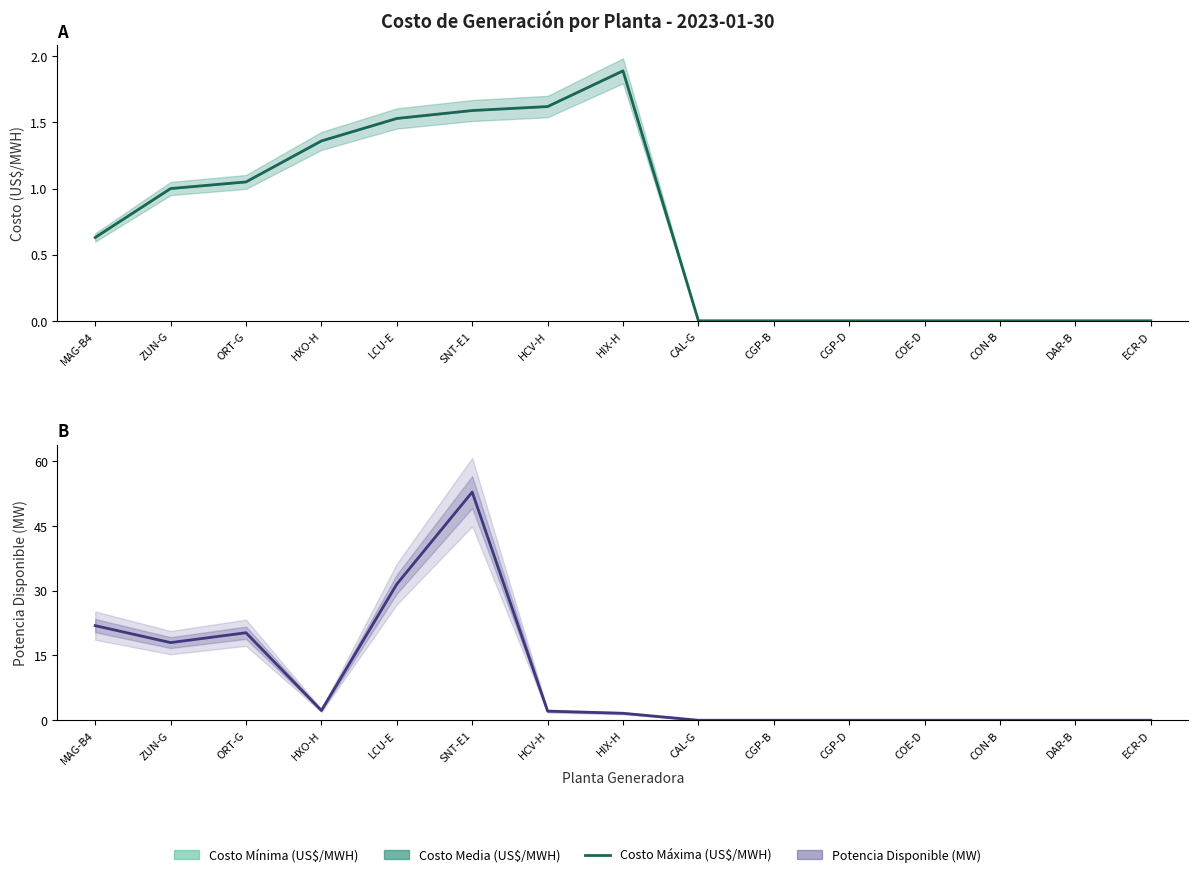

How many intersections are there between Potencia Disponible (MW) and Costo Máxima (US$/MWH)?

1